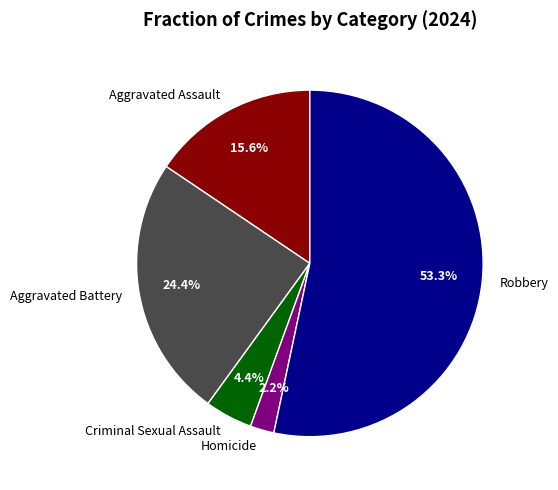

Does Aggravated Battery represent more than half of the total?

No